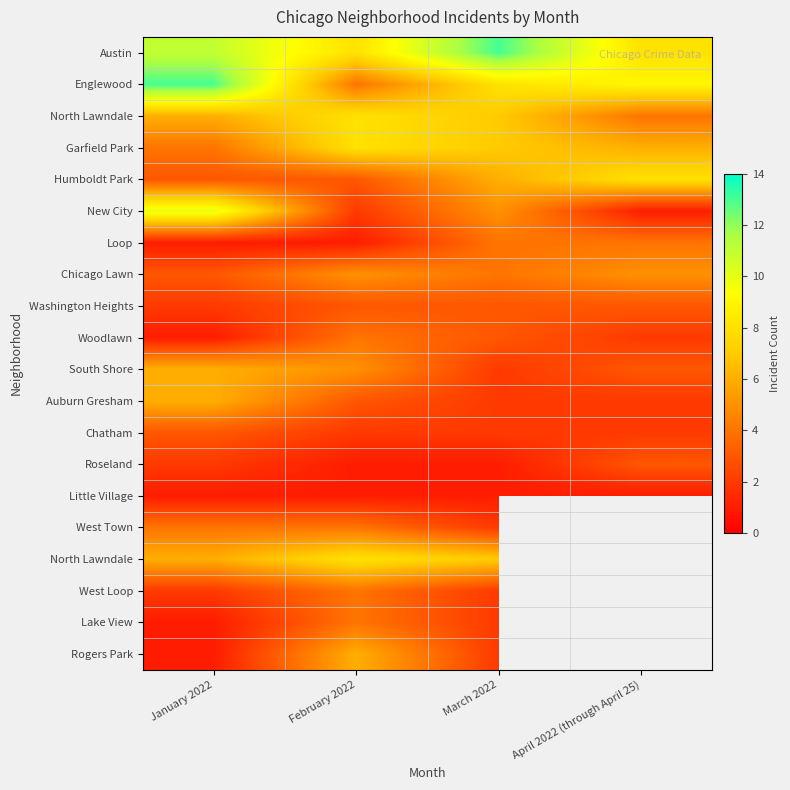

At how many categories does at least one series exceed 7?

4